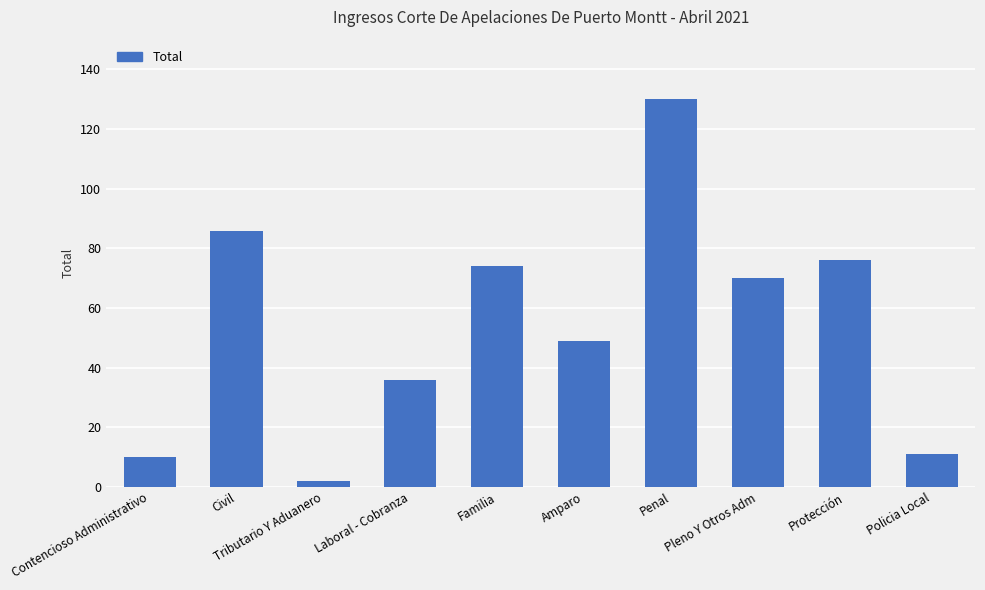

At which category does the chart reach its minimum across all series?

Tributario Y Aduanero